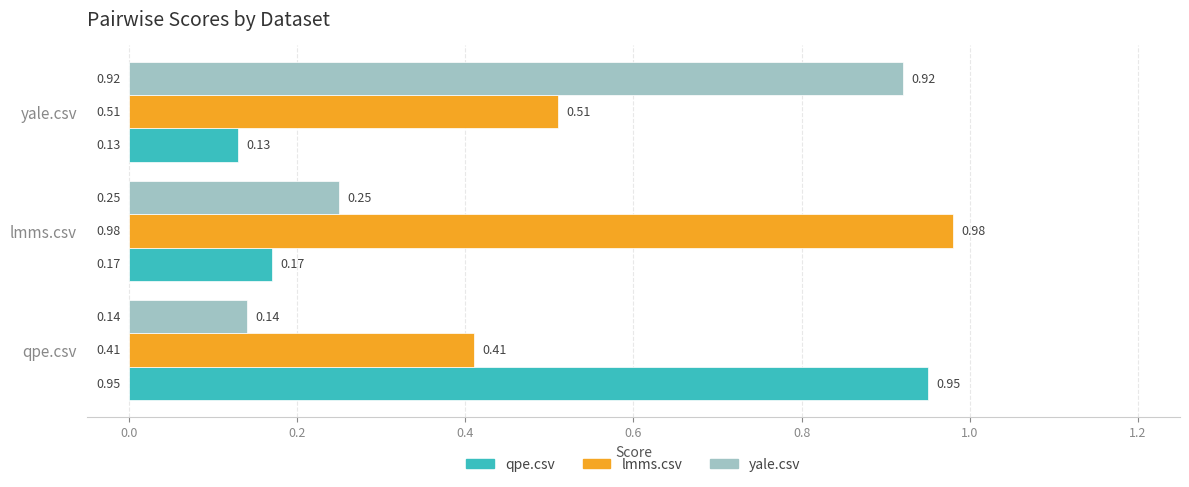

Which series has the largest total across all categories?

lmms.csv